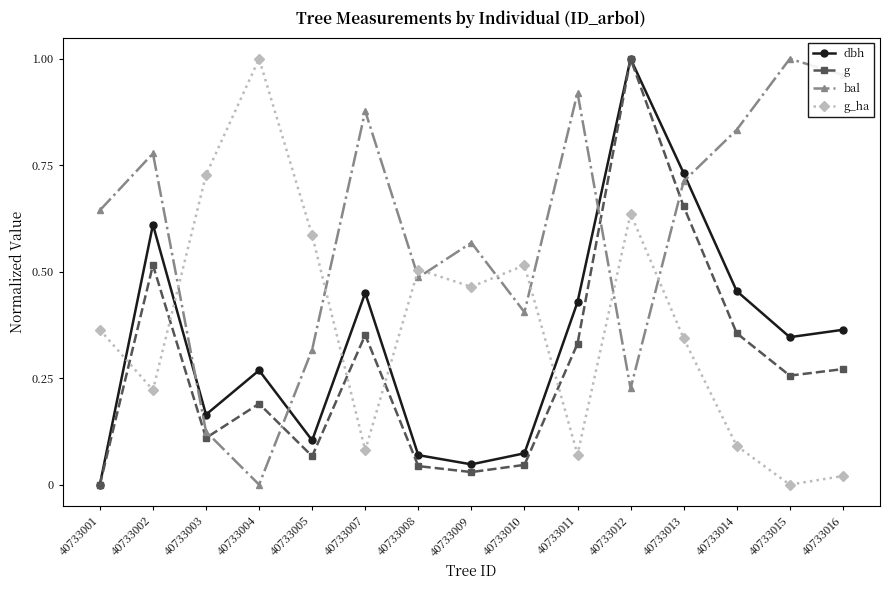

At 40733008, list the series in order from largest to smallest.

g_ha, bal, dbh, g